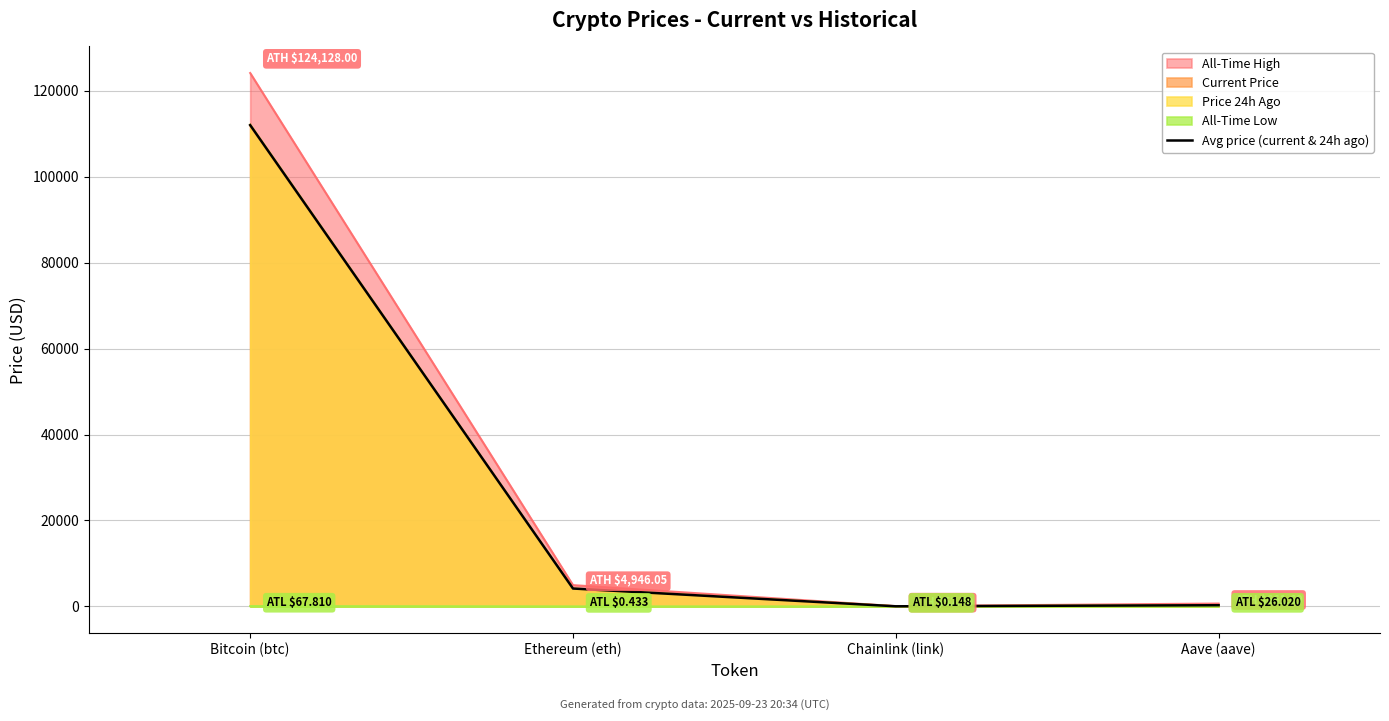

What is the sum of all values?

116456.7